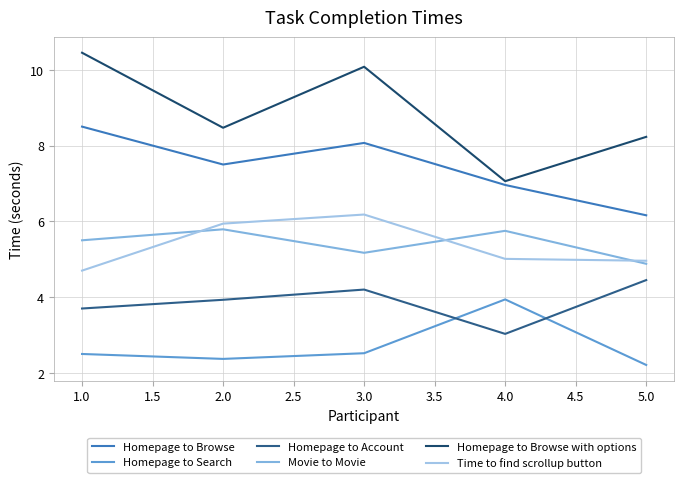

Is the value of Homepage to Account at 1.0 greater than the value of Homepage to Search at 1.0?

Yes